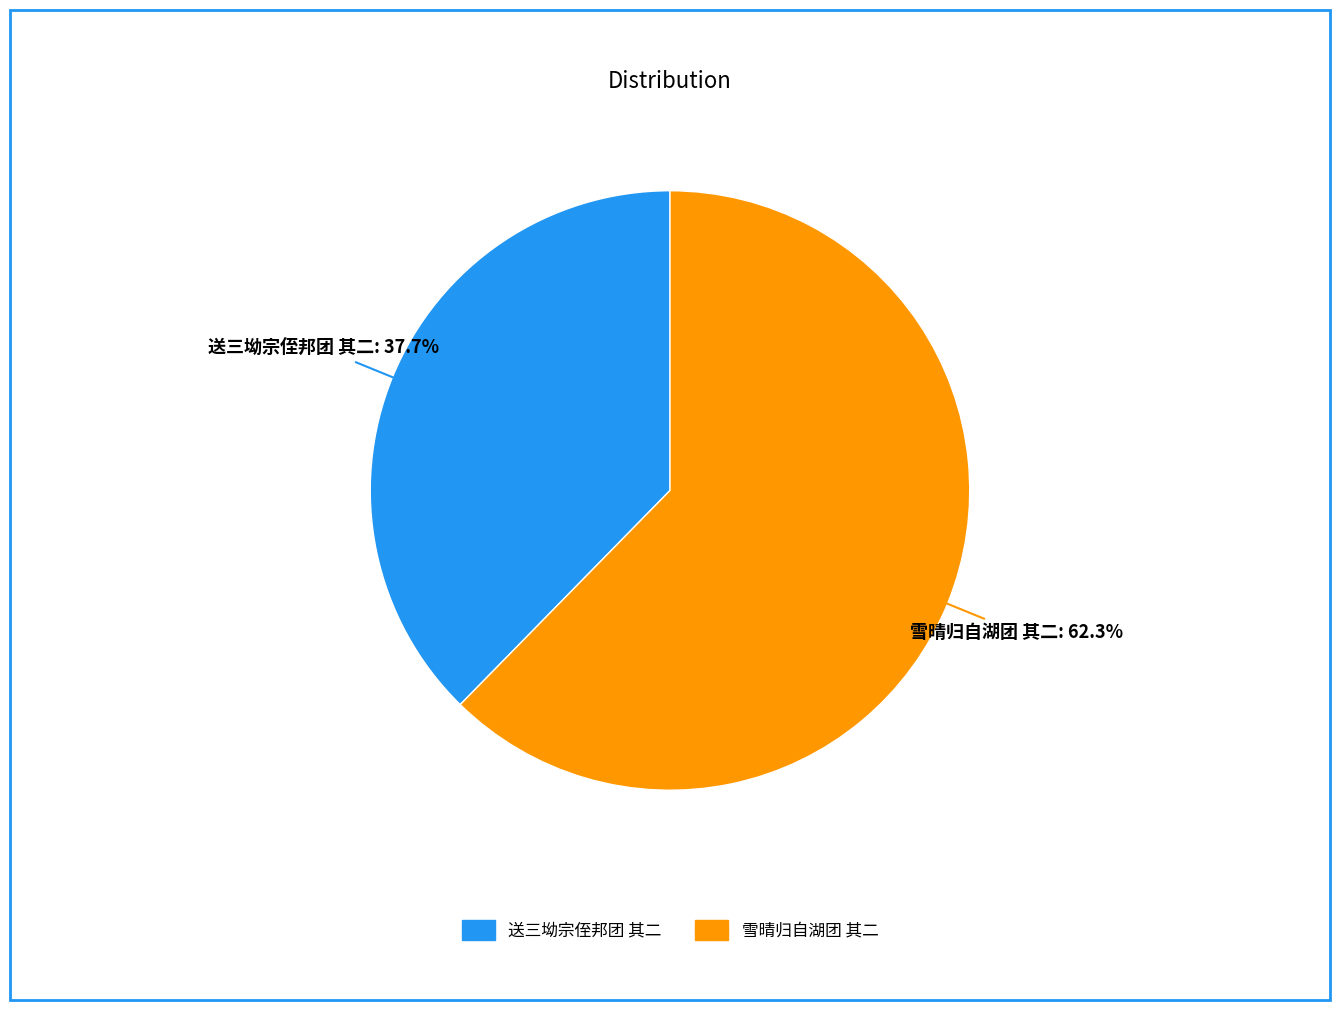

Which has a higher value, 送三坳宗侄邦团 其二 or 雪晴归自湖团 其二?

雪晴归自湖团 其二